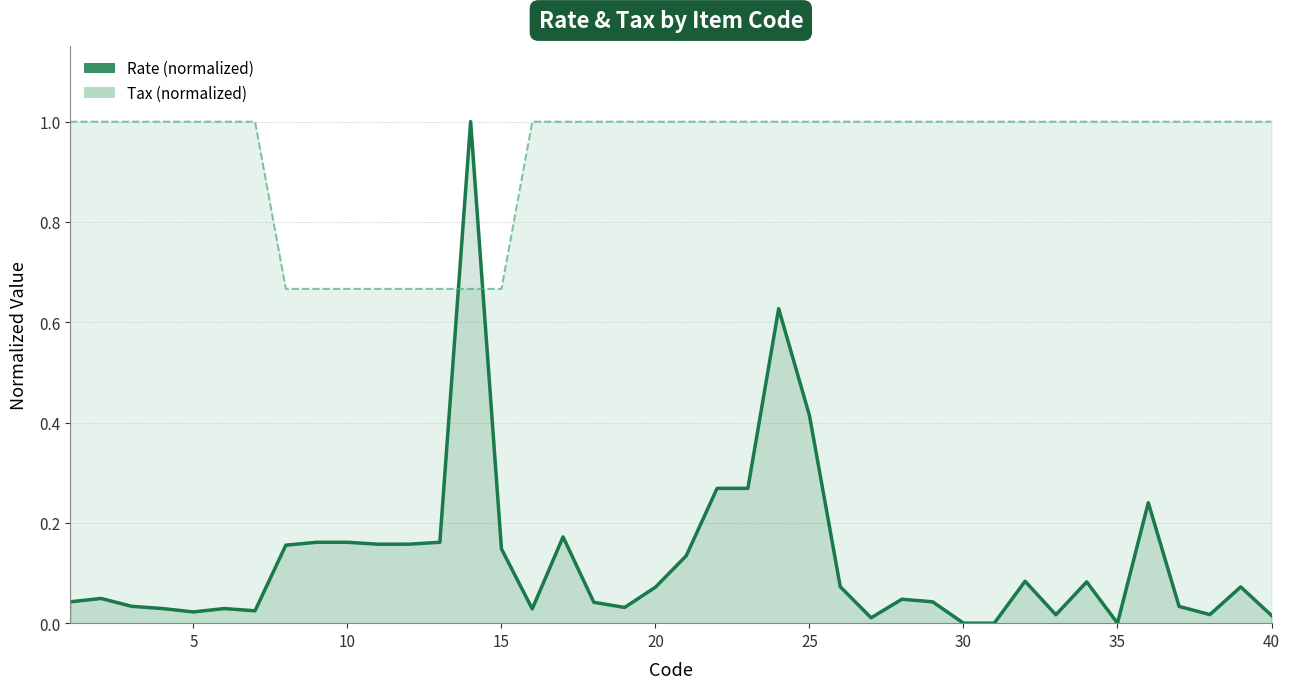

What is the sum of all Tax (normalized) values?

37.3